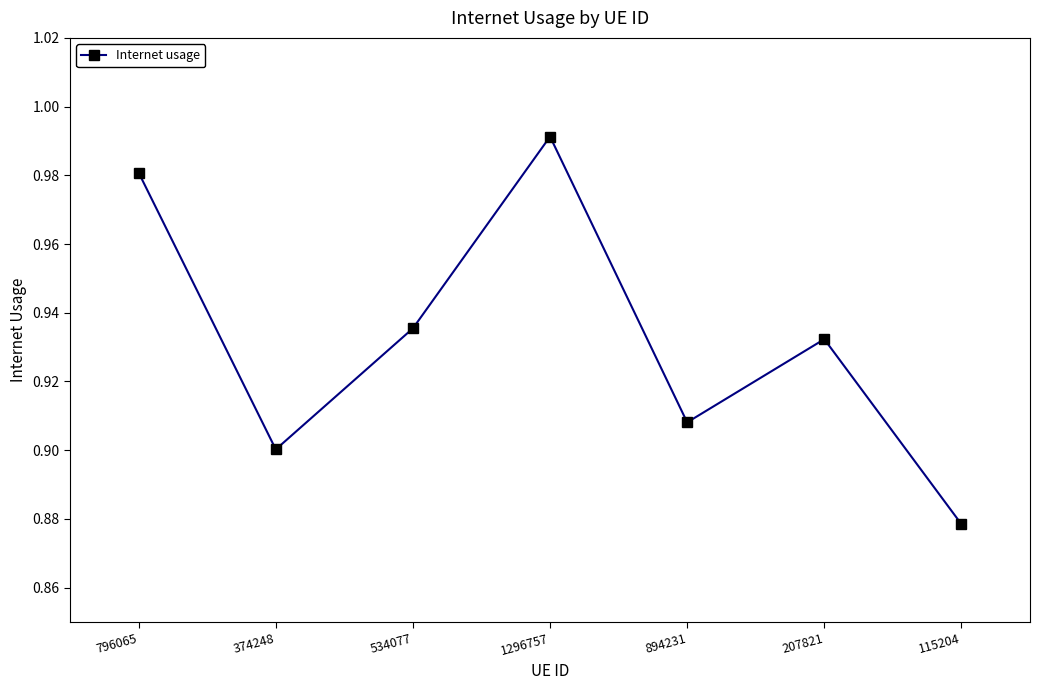

At which label is the value closest to 0?

115204